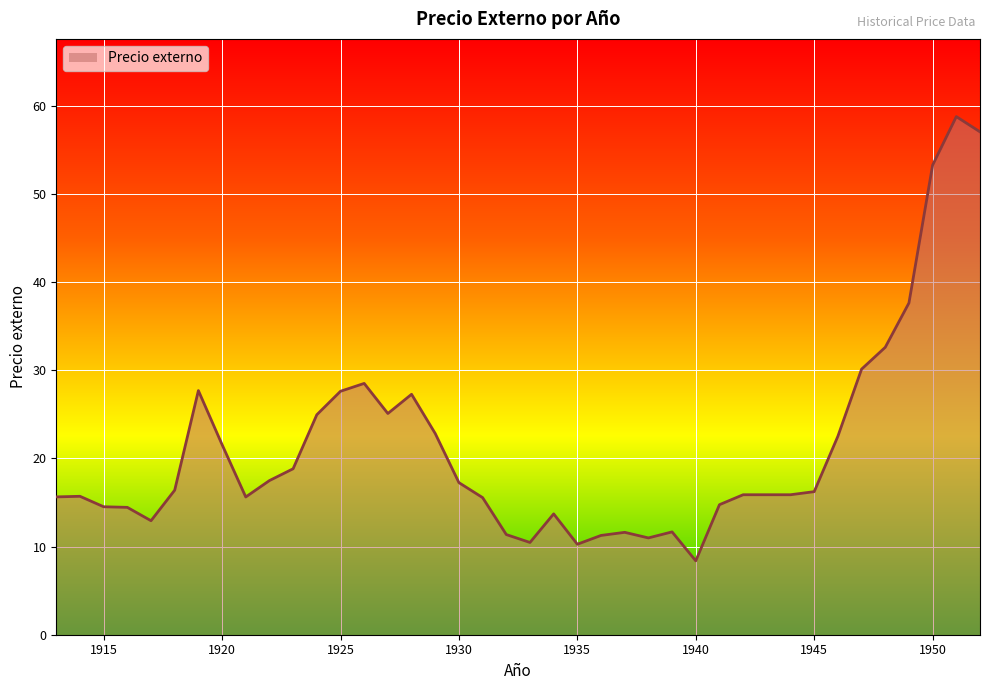

What is the minimum value shown in the chart?

8.4